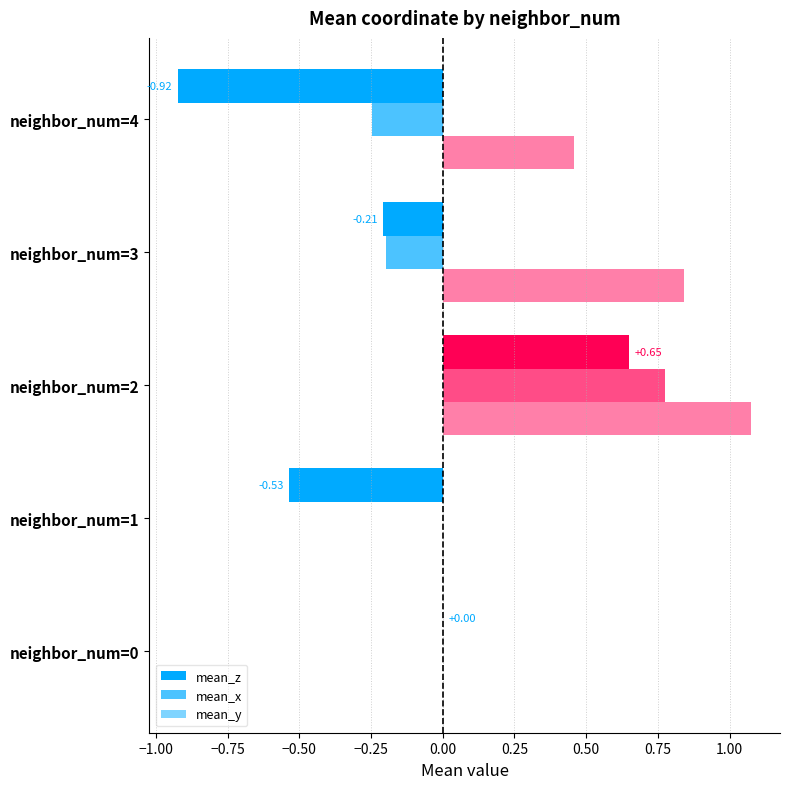

How many categories are shown in the chart?

5